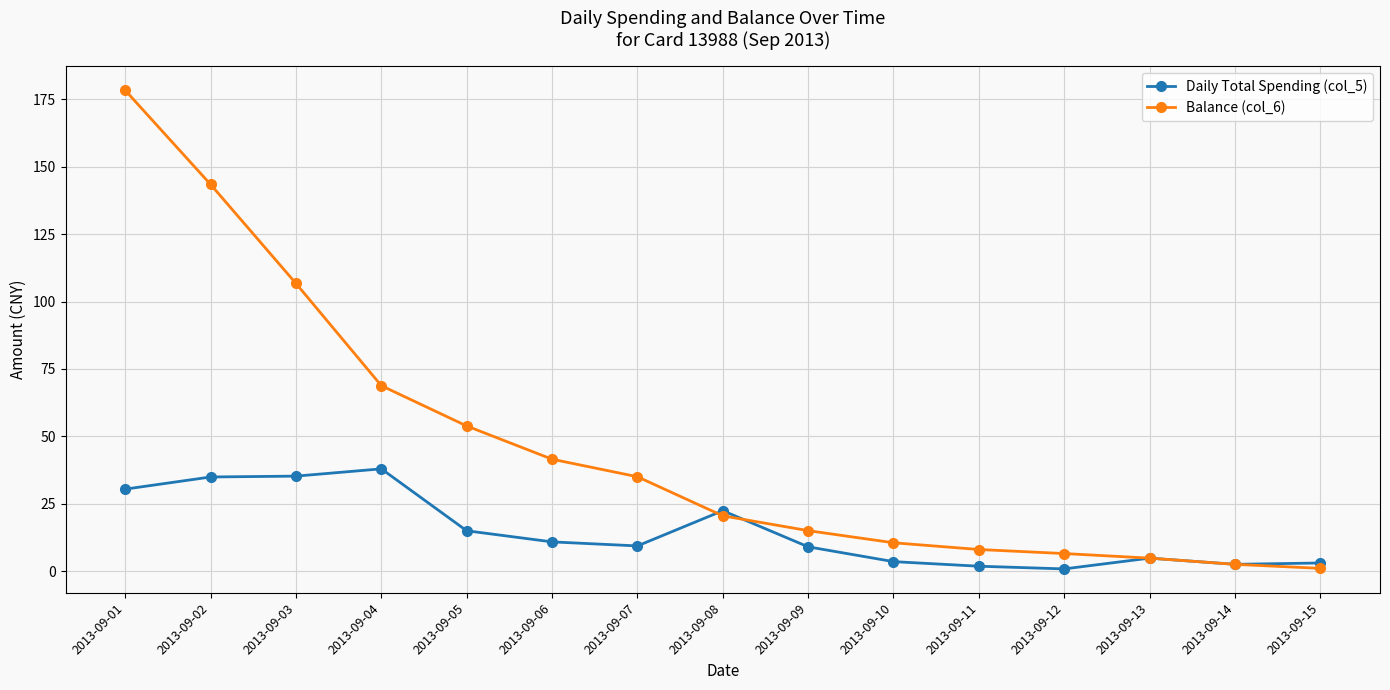

Rank the series by their average value, from lowest to highest.

Daily Total Spending (col_5), Balance (col_6)